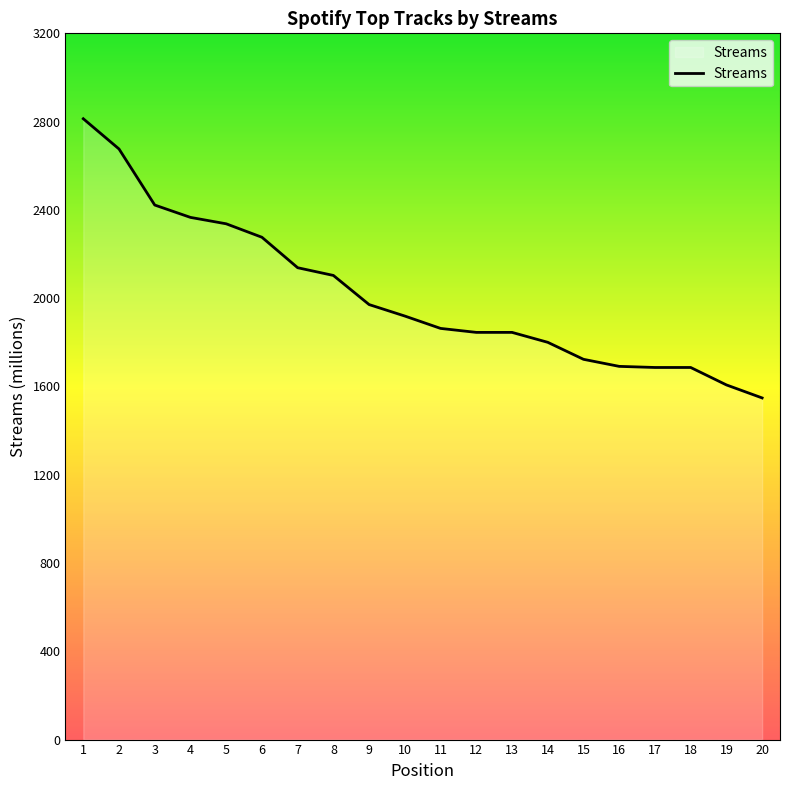

The value at 1 is 2813. True or false?

True